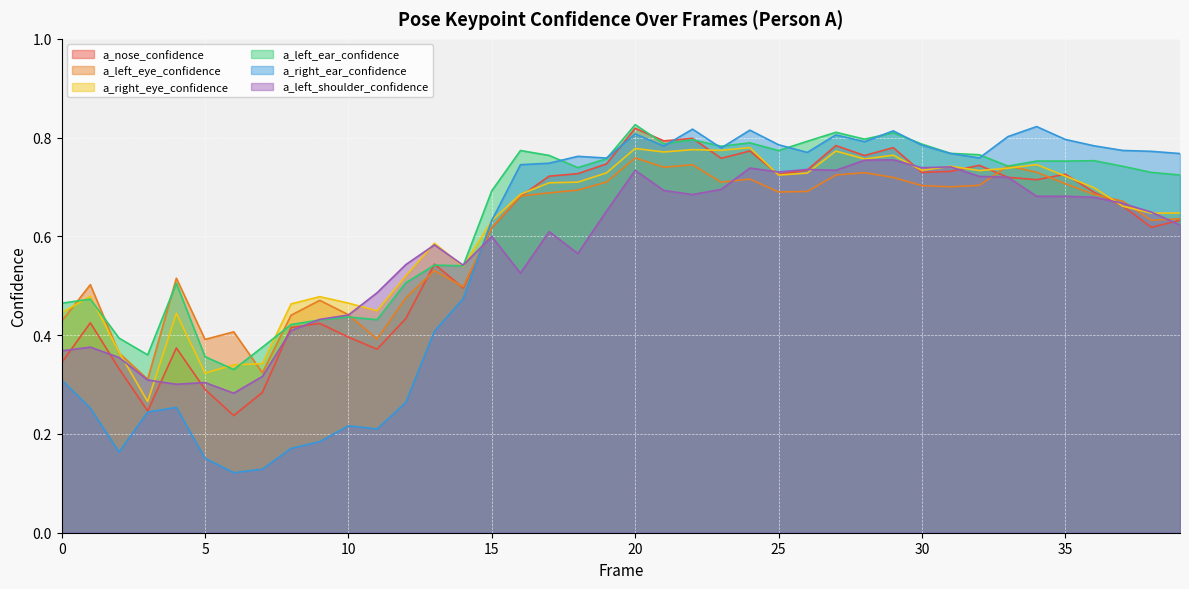

The value of a_left_ear_confidence at 25 is 0.8. True or false?

True